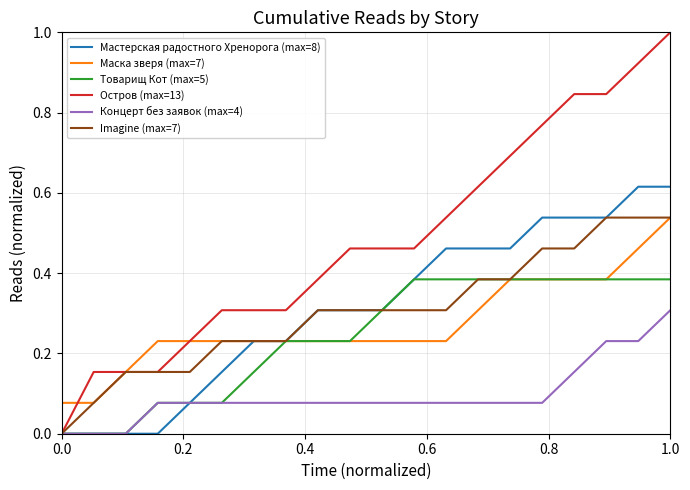

True or false: Концерт без заявок (max=4) and Маска зверя (max=7) intersect in this chart.

False